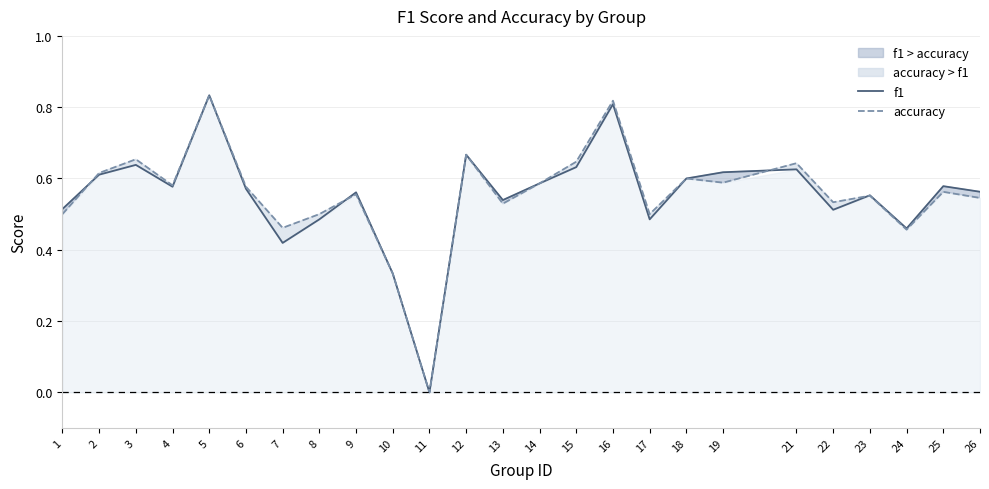

What is the sum of the f1 values at 26 and 11?

0.6